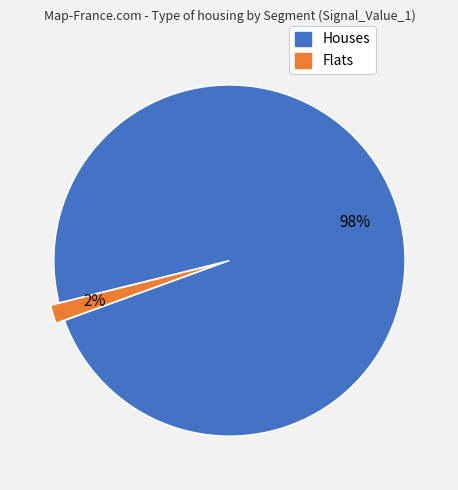

Does any single category account for the majority?

Yes